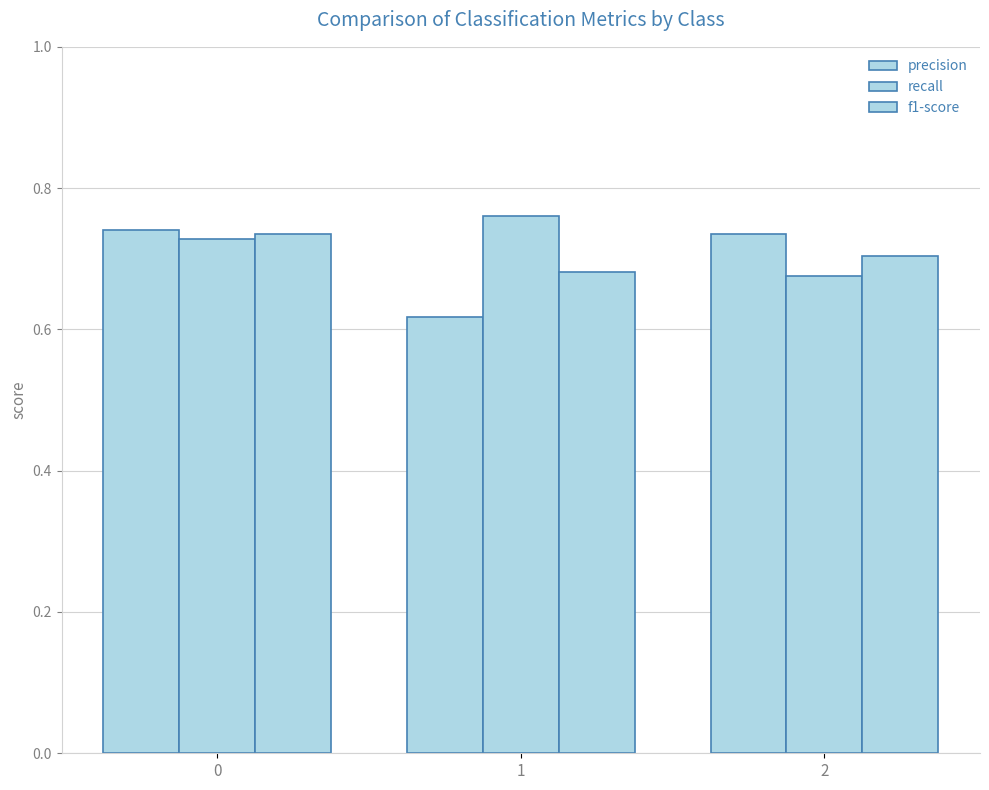

How many groups of bars are there?

3